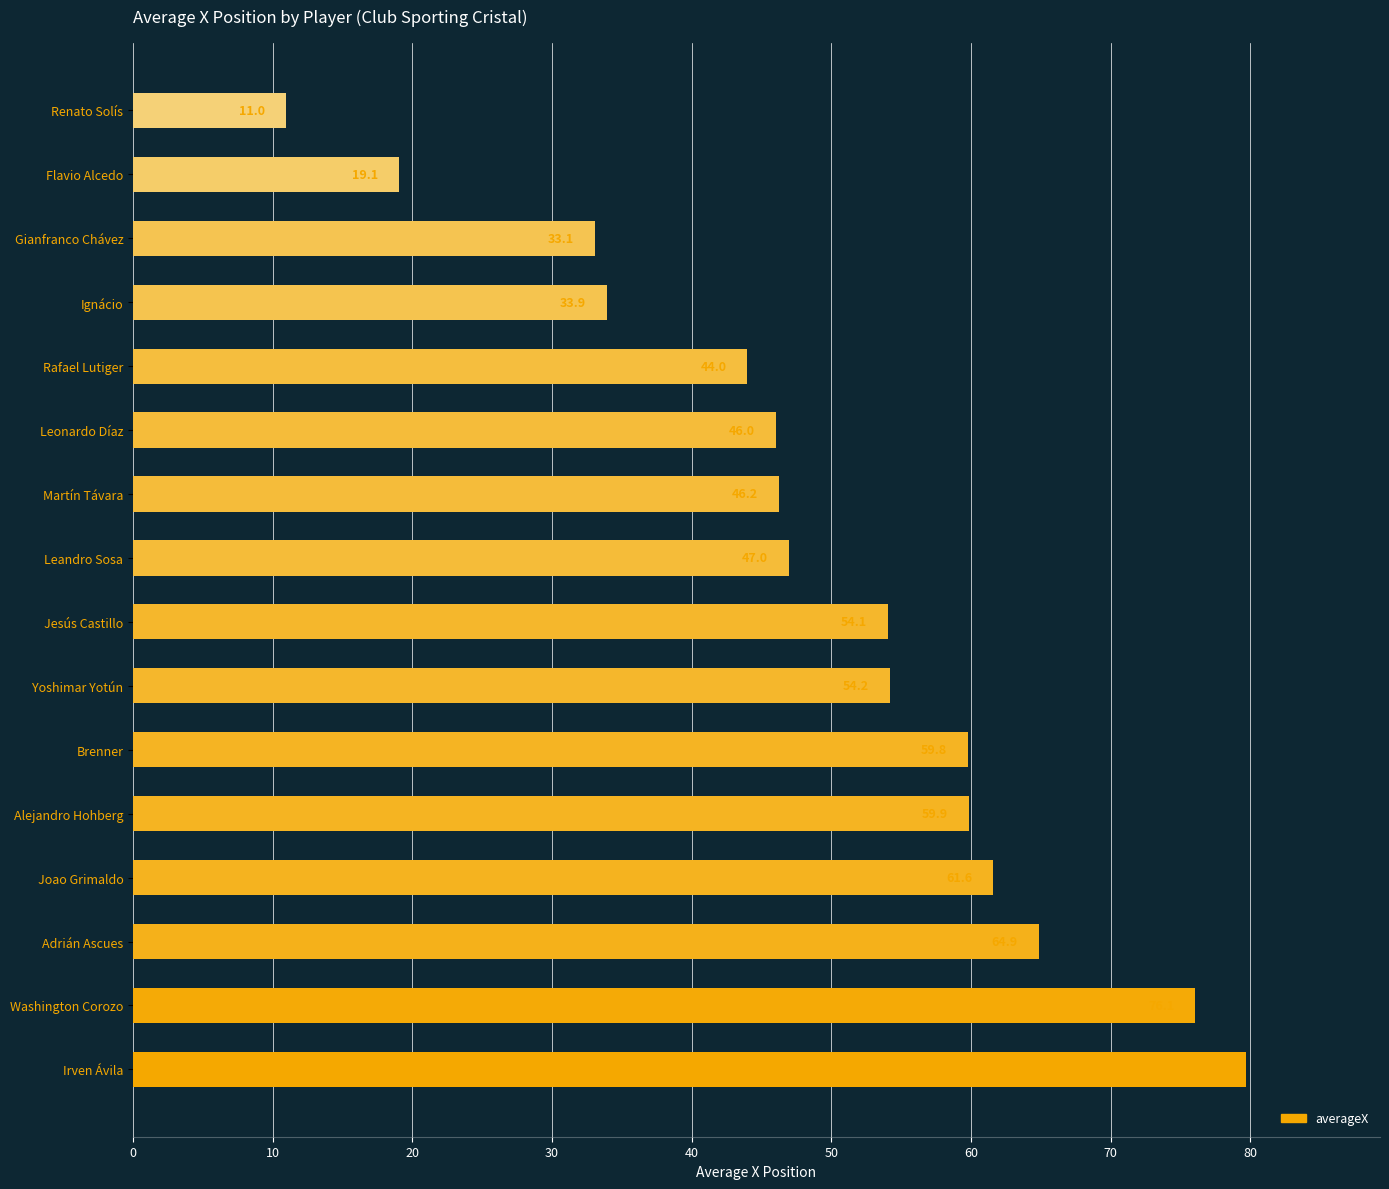

True or false: the data shows 60.9 at Ignácio.

False